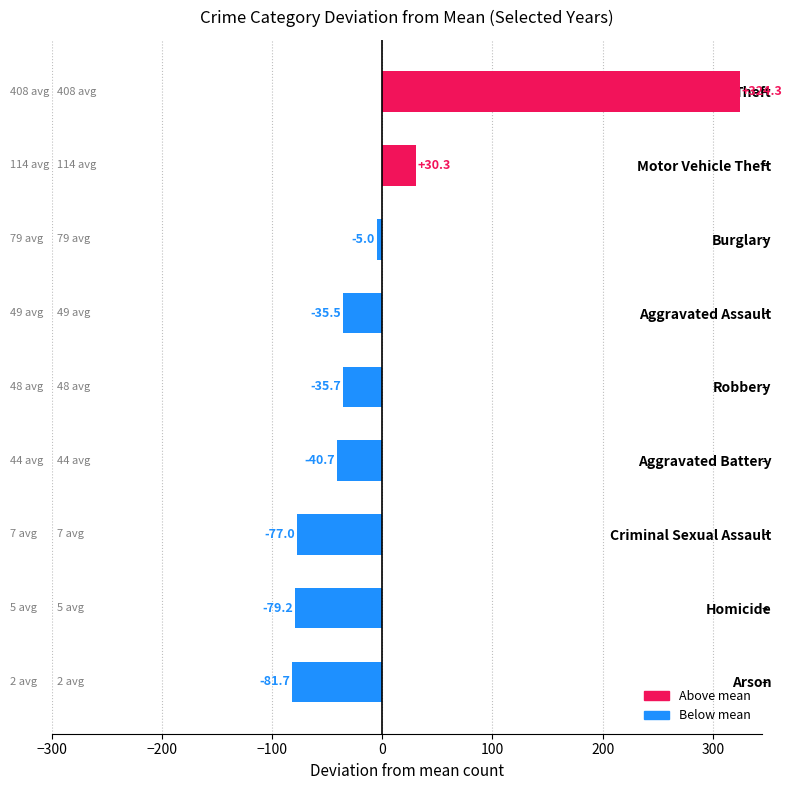

What is the maximum value shown in the chart?

324.3